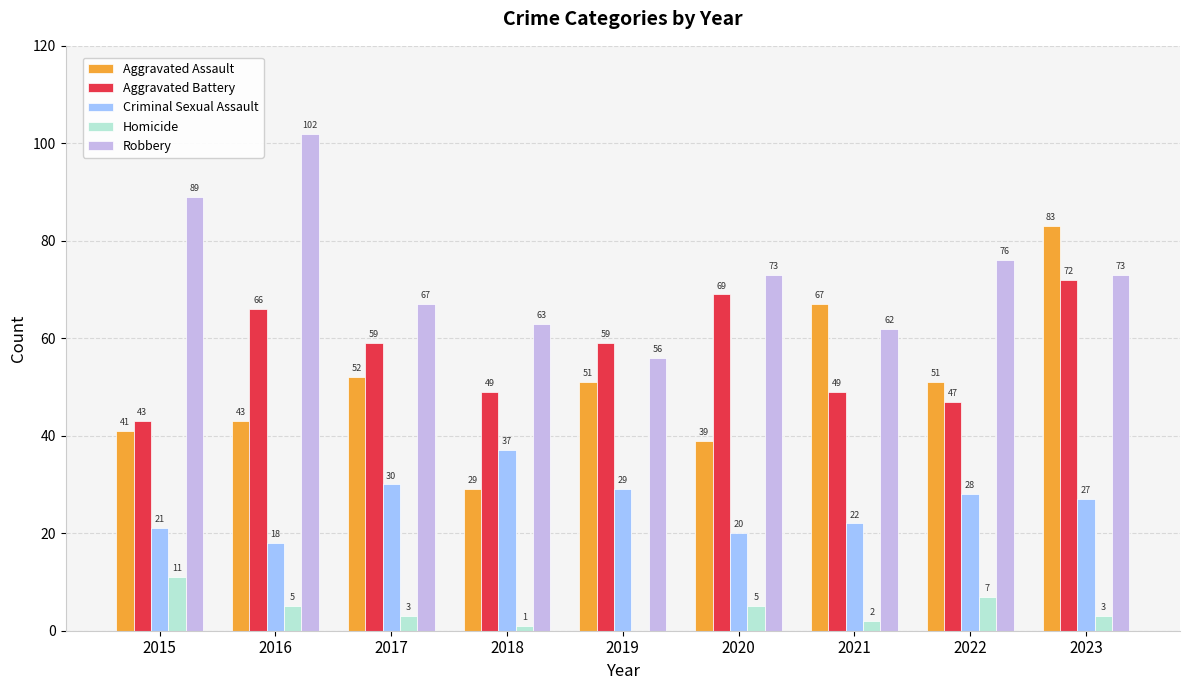

Reading left to right, extract all data points from this chart.

Aggravated Assault: 41	43	52	29	51	39	67	51	83
Aggravated Battery: 43	66	59	49	59	69	49	47	72
Criminal Sexual Assault: 21	18	30	37	29	20	22	28	27
Homicide: 11	5	3	1	0	5	2	7	3
Robbery: 89	102	67	63	56	73	62	76	73